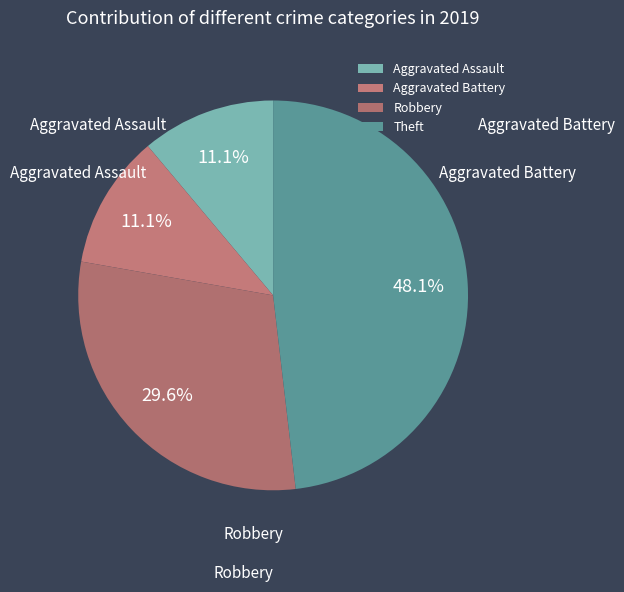

What is the largest slice in the pie chart?

Theft